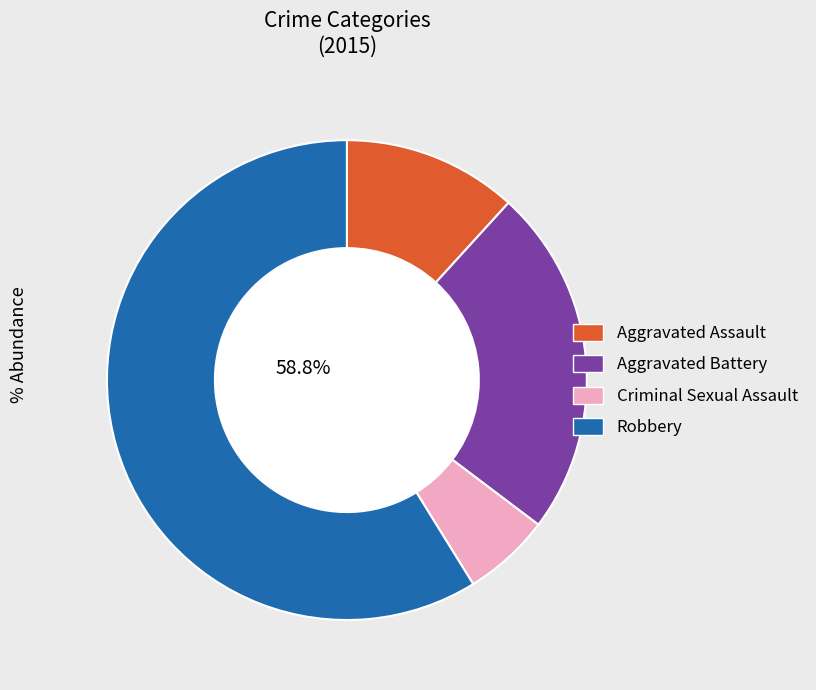

How many segments does this pie chart have?

4